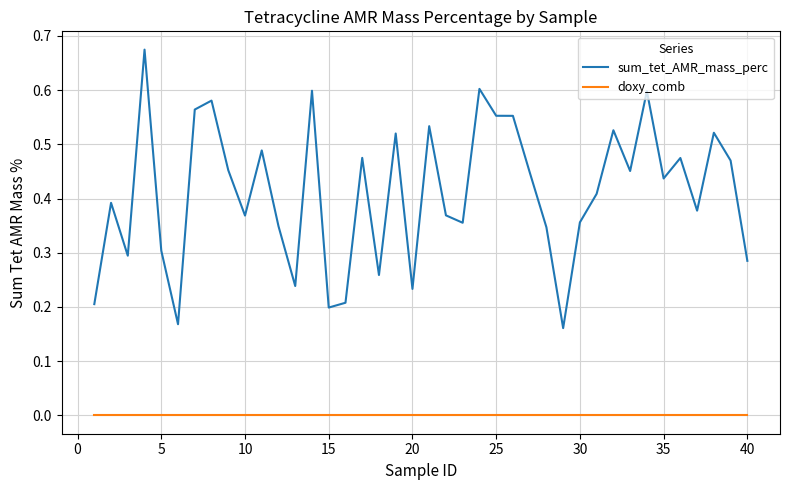

Which series has the widest spread of values?

sum_tet_AMR_mass_perc